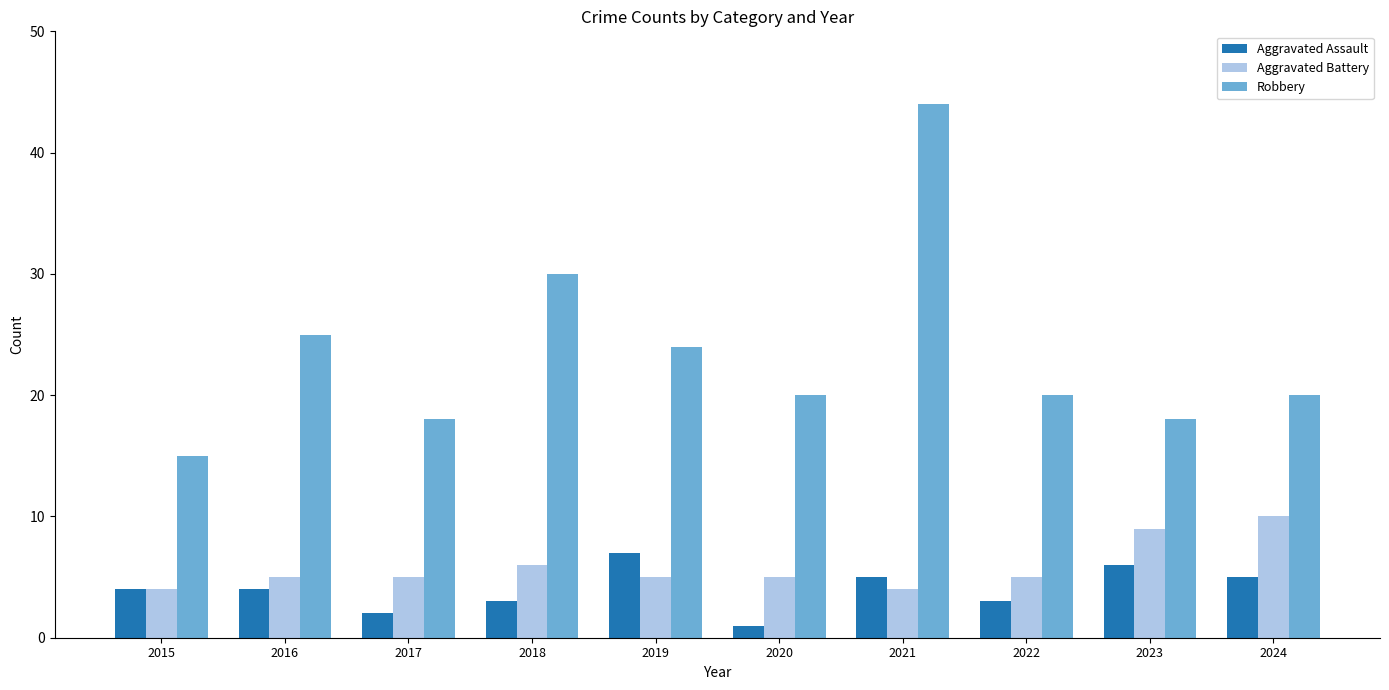

True or false: Aggravated Assault has a value of 5 at 2018.

False